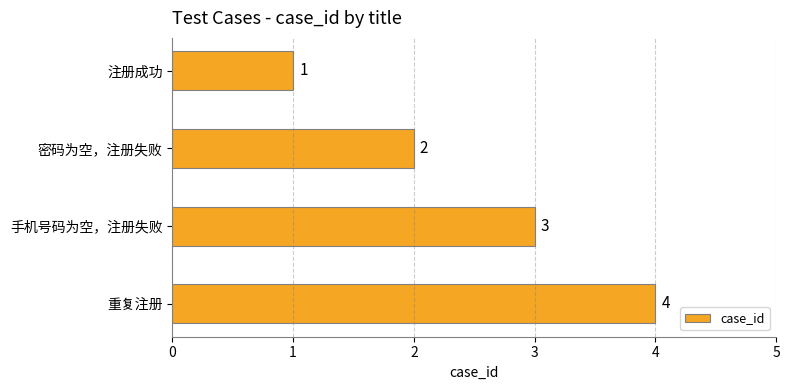

Are the bars horizontal?

Yes